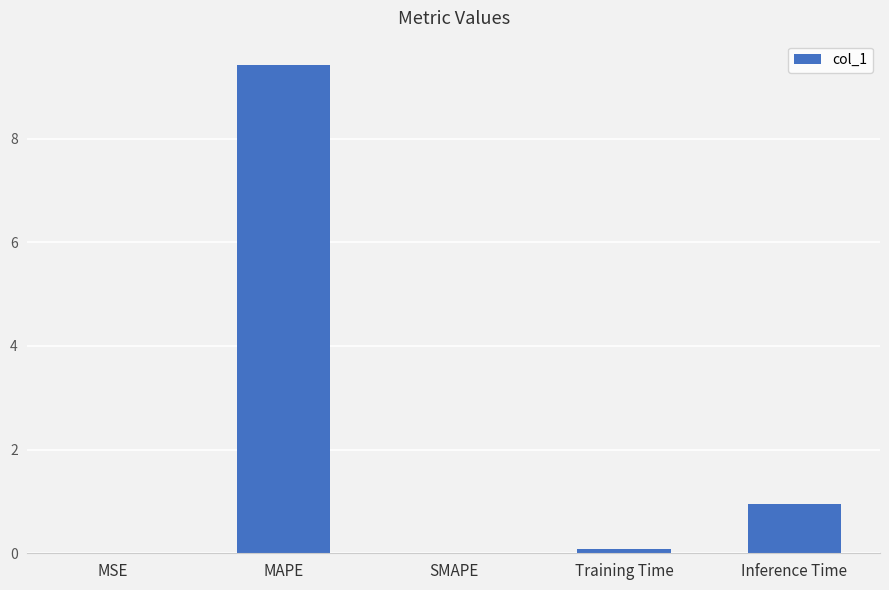

How many distinct data groups are displayed?

1